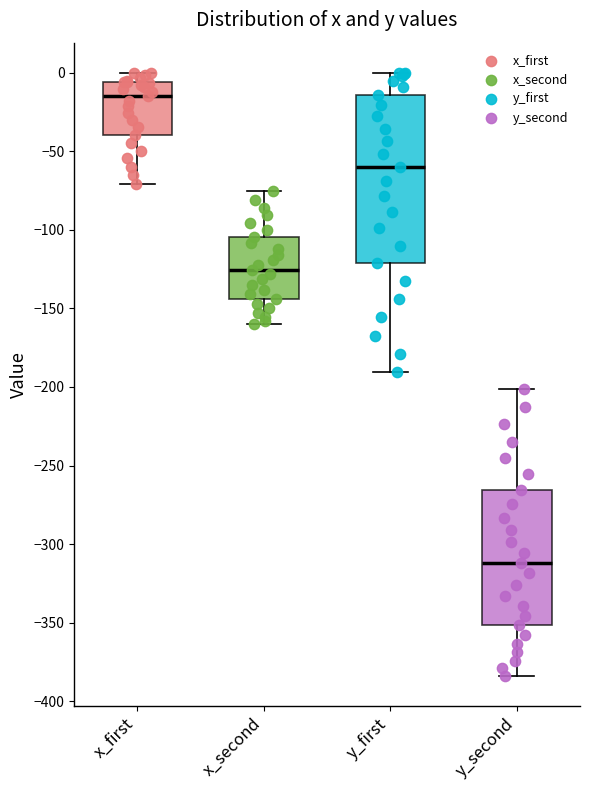

Reading left to right, read every box against the y-axis: the position of its median line, the range the box covers, and the ends of its whiskers. The values are not printed on the chart, so give them approximately, as read against the axis.

x_first: median -15, box -40 to -5, whiskers -70 to 0
x_second: median -125, box -145 to -105, whiskers -160 to -75
y_first: median -60, box -120 to -15, whiskers -190 to 0
y_second: median -310, box -350 to -265, whiskers -385 to -200